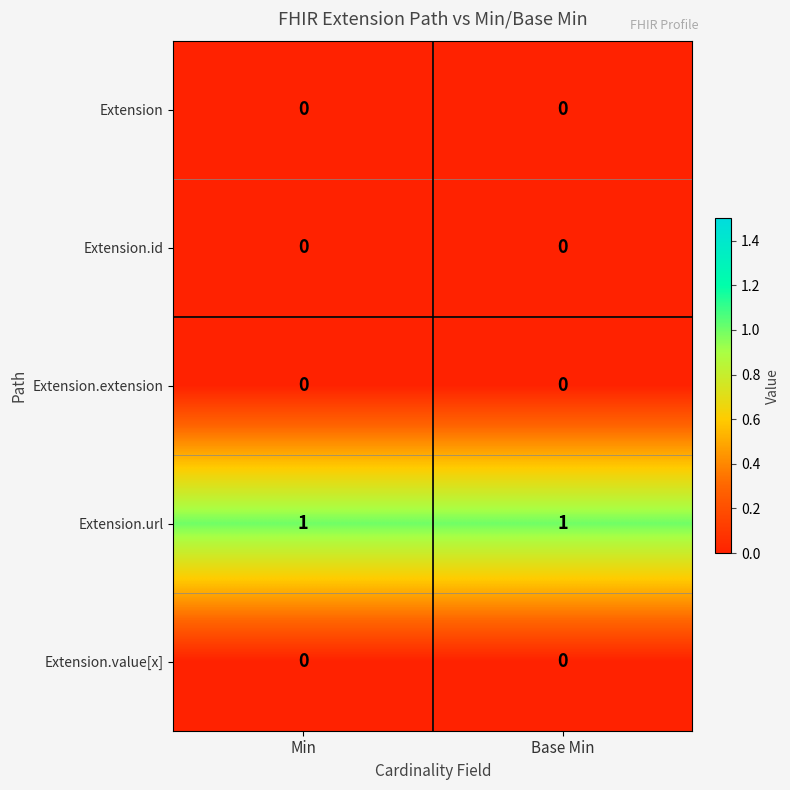

Reading left to right, list all the values displayed in this chart.

Extension: 0	0
Extension.id: 0	0
Extension.extension: 0	0
Extension.url: 1	1
Extension.value[x]: 0	0